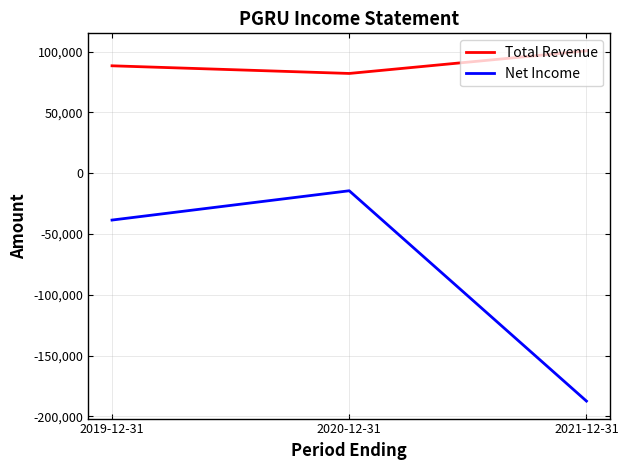

The Total Revenue series shows 100700 at 2021-12-31. True or false?

True